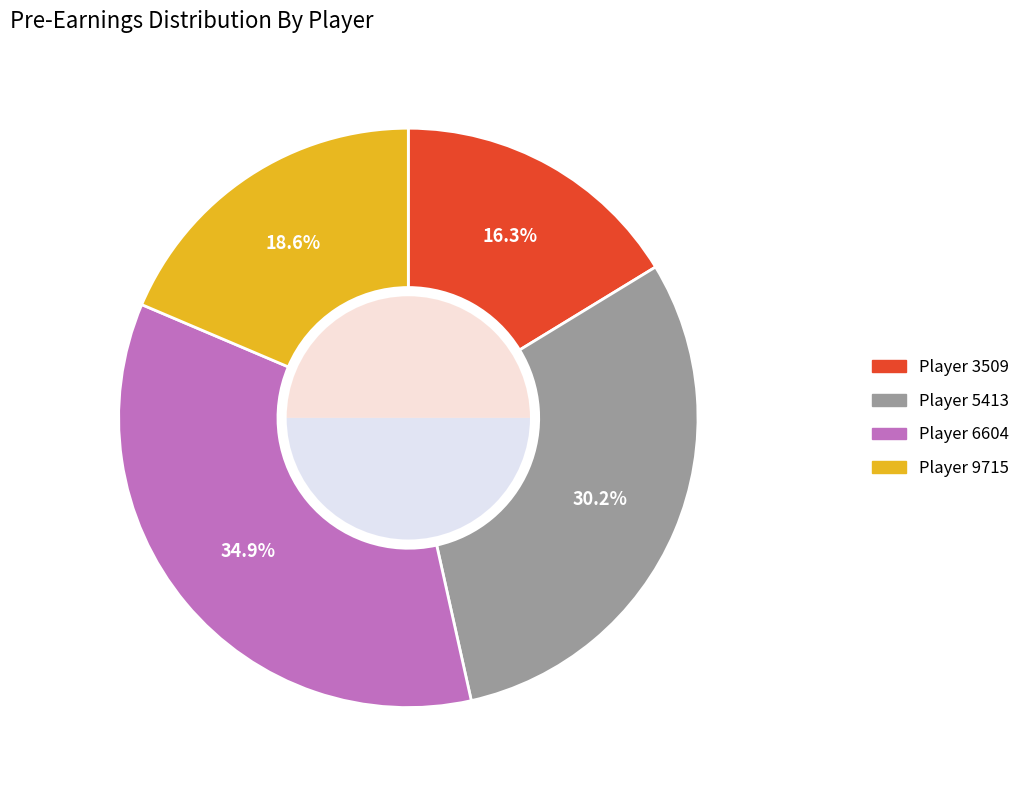

Which slice is the largest?

6604